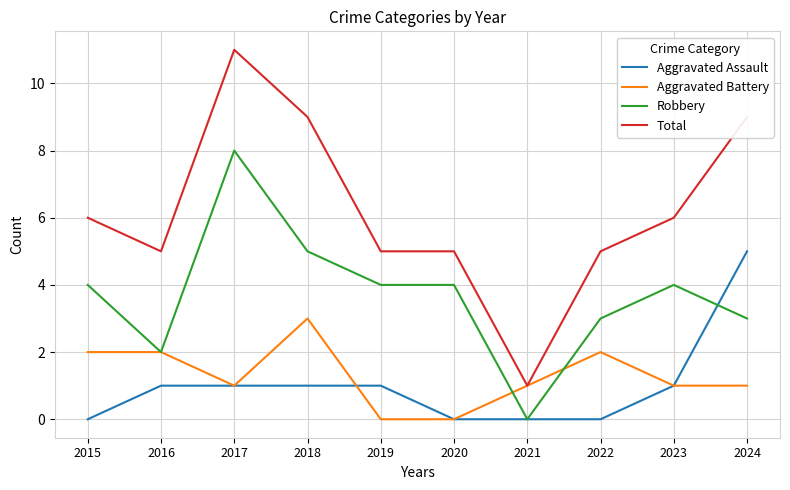

Rank the series by their maximum value, from lowest to highest.

Aggravated Battery, Aggravated Assault, Robbery, Total